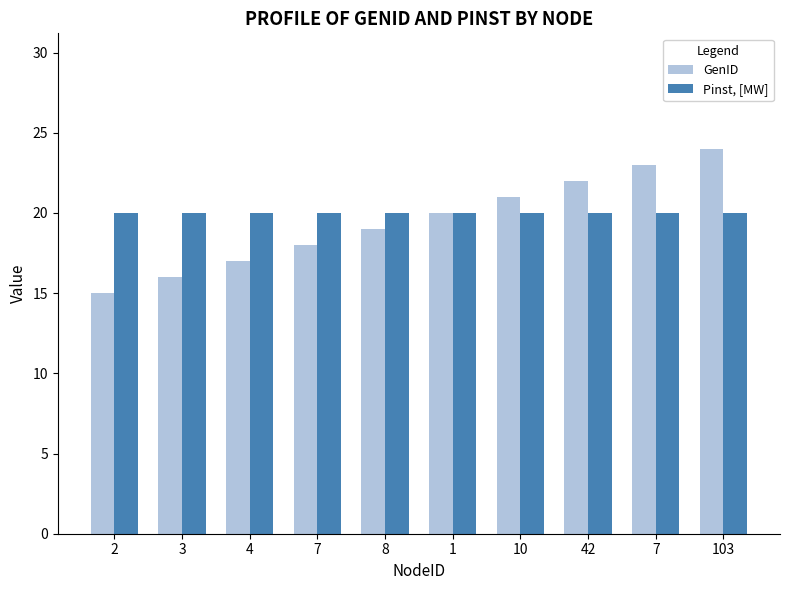

Which has a higher value, 7 or 8?

8